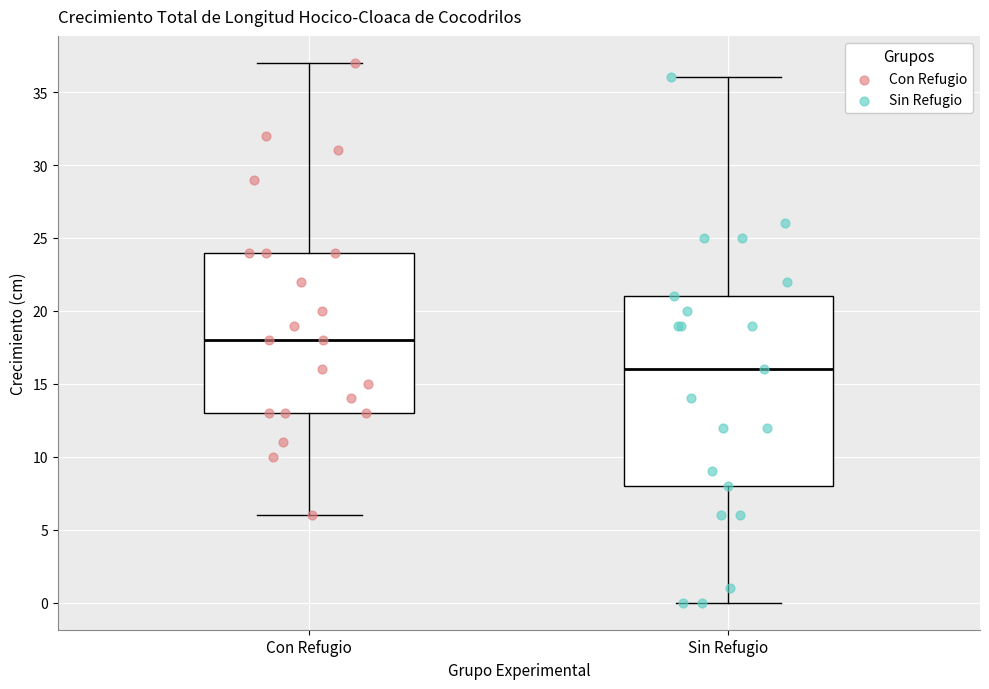

Comparing the boxes themselves (not the whiskers), which one is the tallest?

Sin Refugio